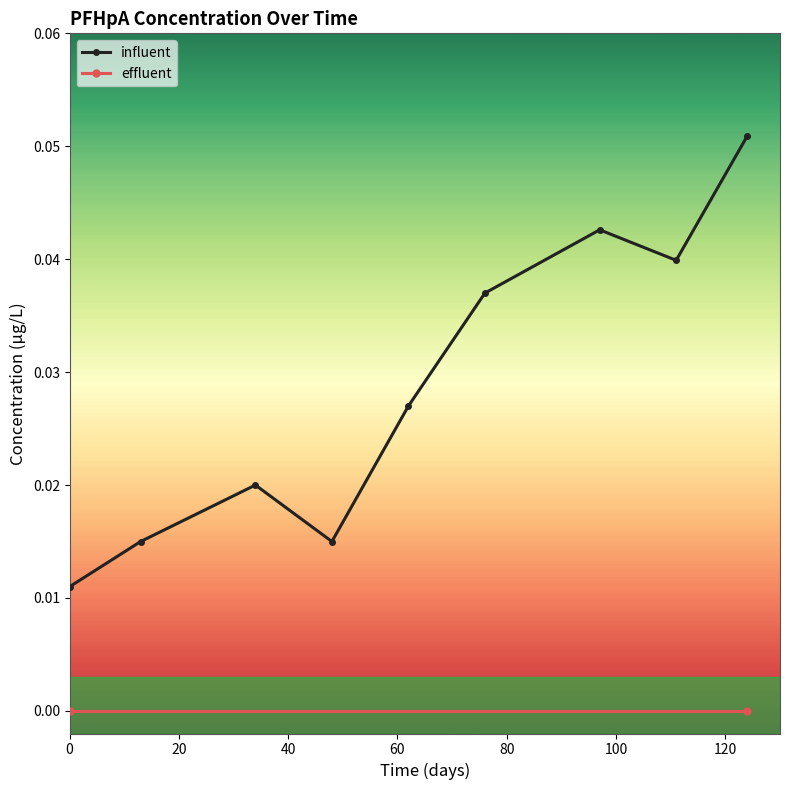

True or false: influent has more than 2 interior local peaks.

False